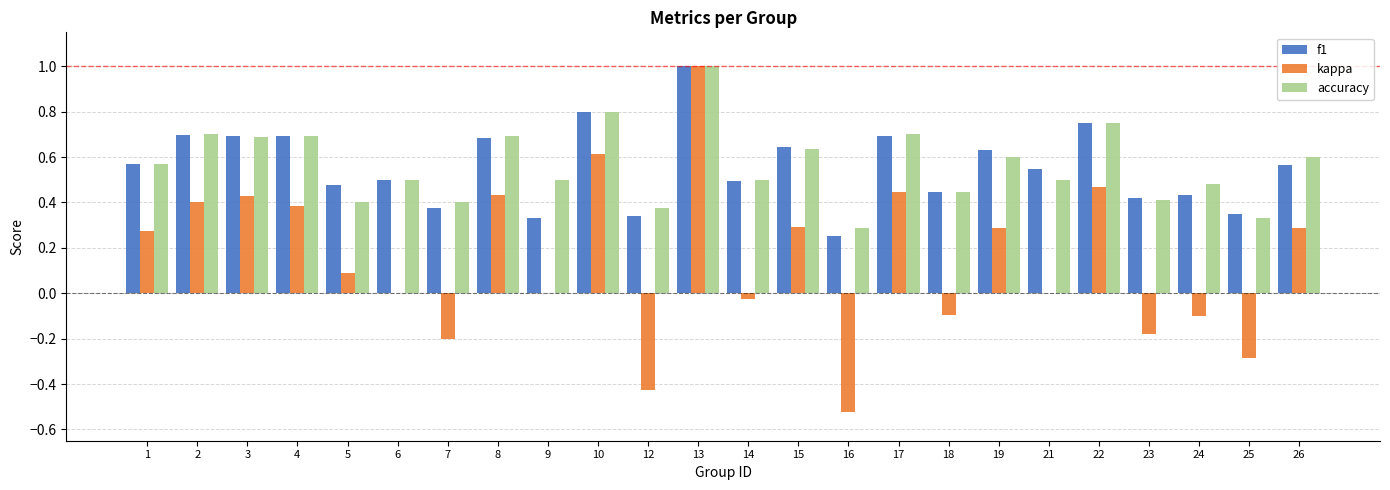

Which series changed the most between 9 and 26?

kappa